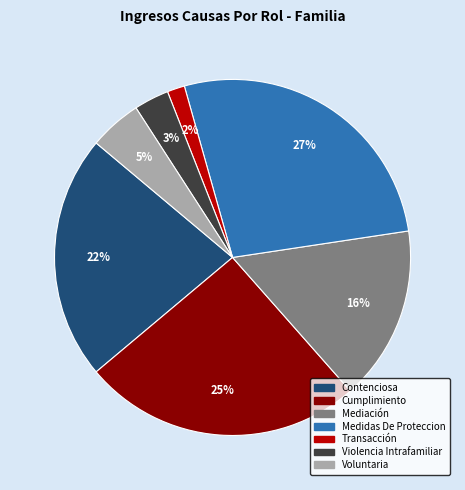

Approximately how many times larger is the value at Transacción compared to Contenciosa?

0.1